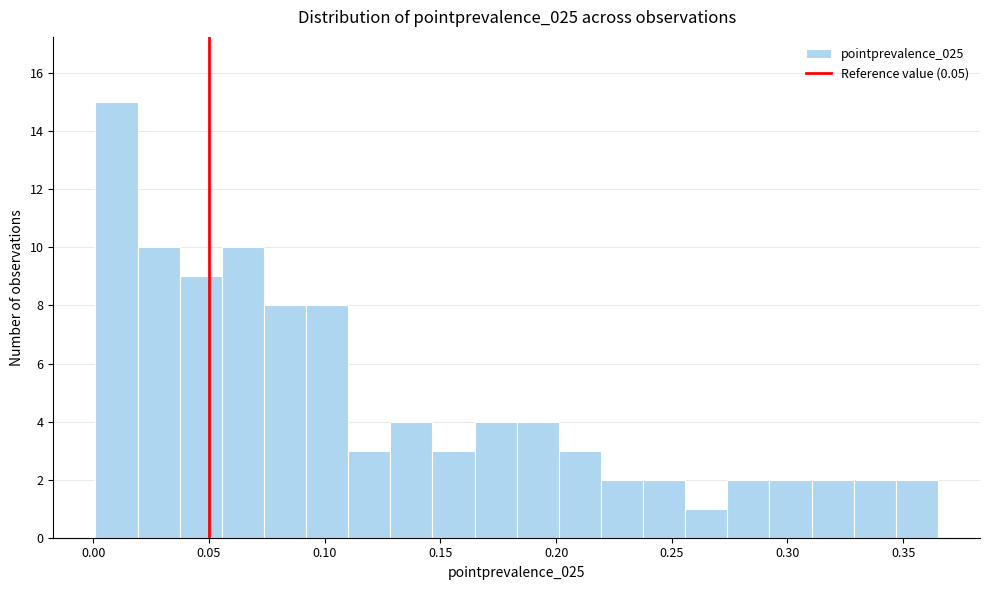

Read against the x-axis, roughly where is the centre of the tallest bar?

0.010